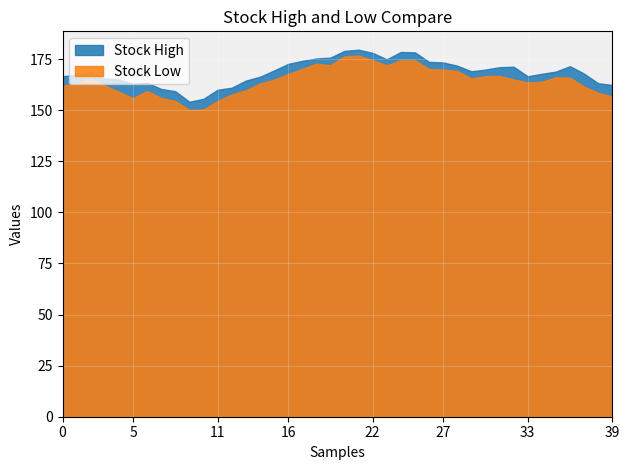

What is the difference between the maximum and minimum values in the Stock Low series?

26.6